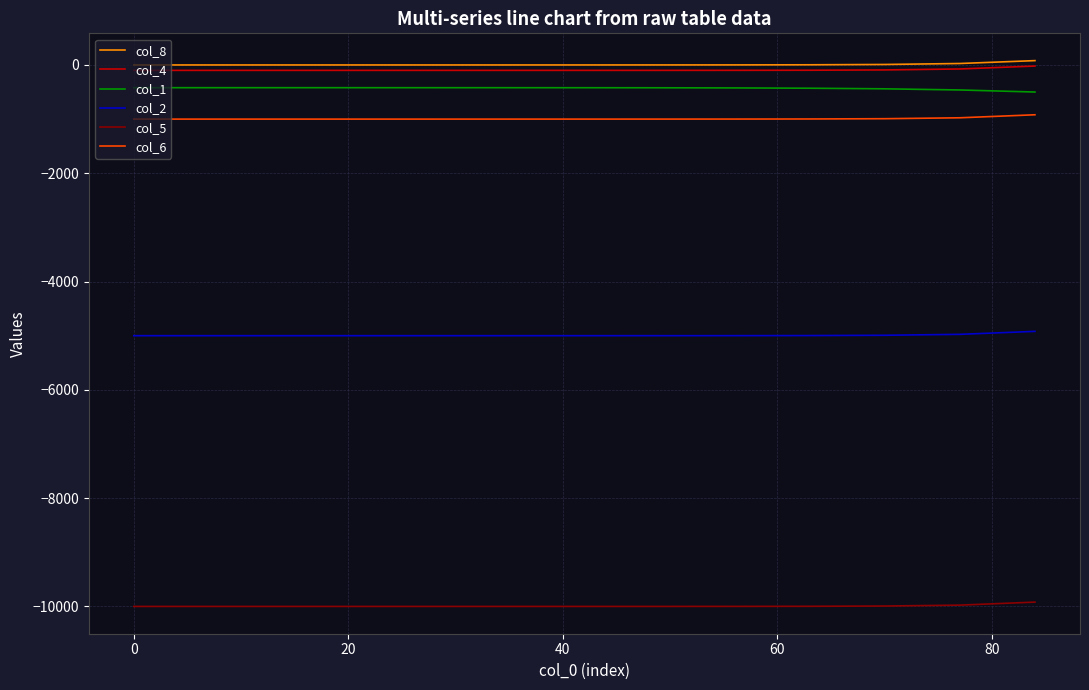

True or false: col_6 and col_2 cross at least once.

False